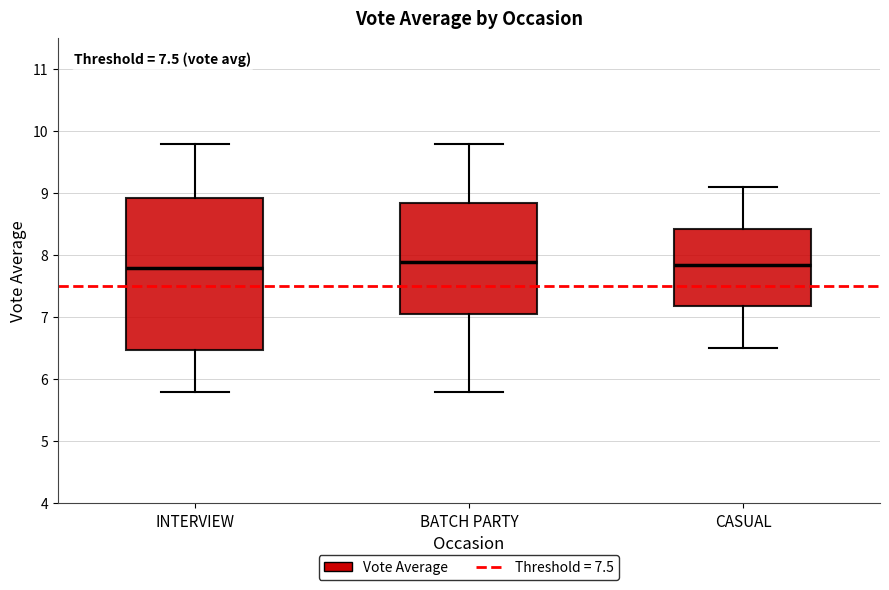

Reading left to right, transcribe this box plot: for each box, give where its median line is, the range the box spans, and where its two whiskers end, as read against the y-axis. The values are not printed on the chart, so give them approximately, as read against the axis.

INTERVIEW: median 7.8, box 6.5 to 8.9, whiskers 5.8 to 9.8
BATCH PARTY: median 7.9, box 7.1 to 8.9, whiskers 5.8 to 9.8
CASUAL: median 7.9, box 7.2 to 8.4, whiskers 6.5 to 9.1